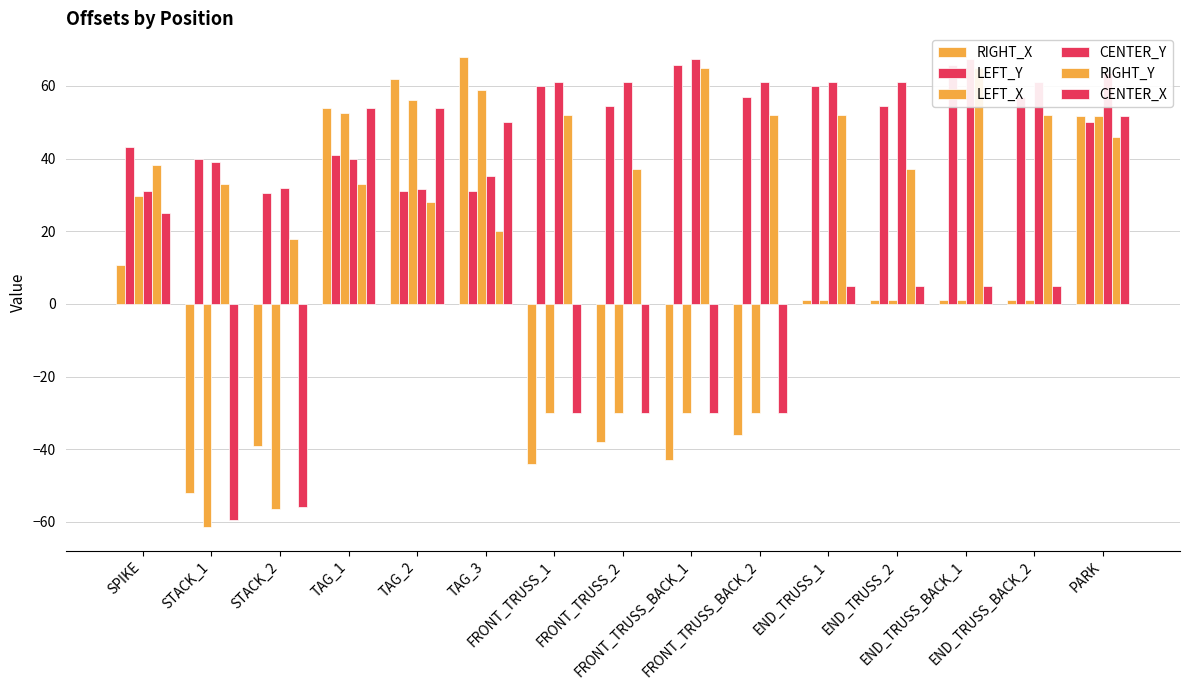

At PARK, list the series in order from smallest to largest.

RIGHT_Y, LEFT_Y, RIGHT_X, LEFT_X, CENTER_X, CENTER_Y